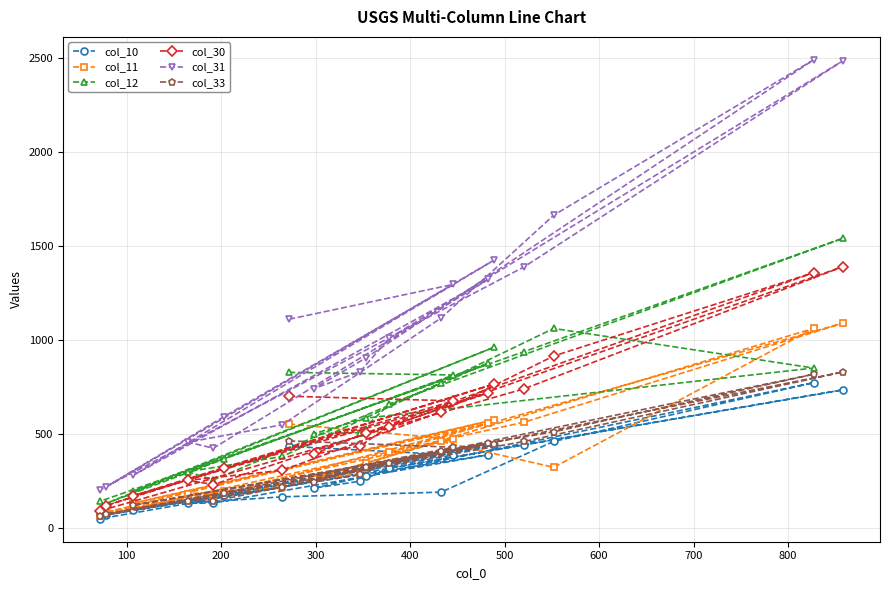

Which series ends up on top after the final intersection of col_11 and col_33?

col_11